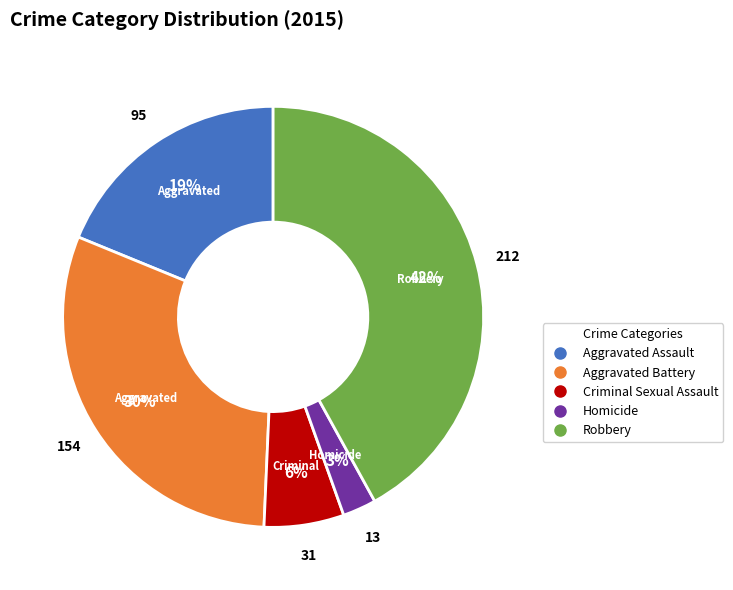

The Criminal Sexual Assault slice represents 17% of the pie. True or false?

False